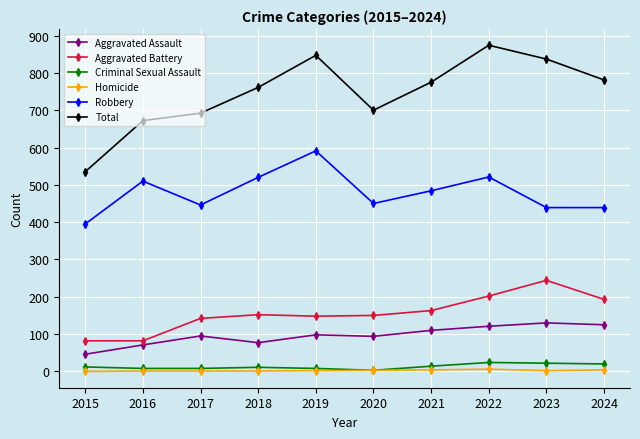

Rank the series by their maximum value, from lowest to highest.

Homicide, Criminal Sexual Assault, Aggravated Assault, Aggravated Battery, Robbery, Total